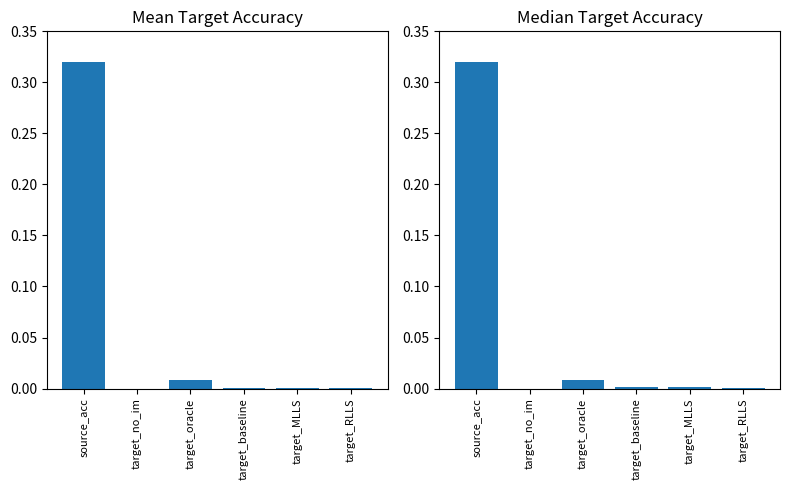

True or false: median_values has a value of 0.0 at target_oracle.

False